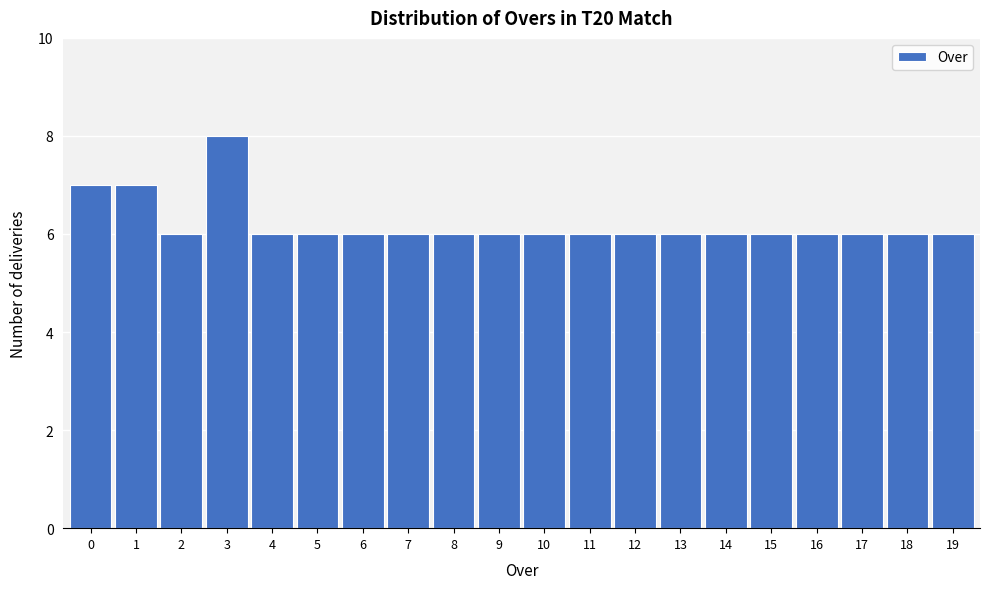

Reading right to left, extract all data points from this chart.

6	6	6	6	6	6	6	6	6	6	6	6	6	6	6	6	8	6	7	7